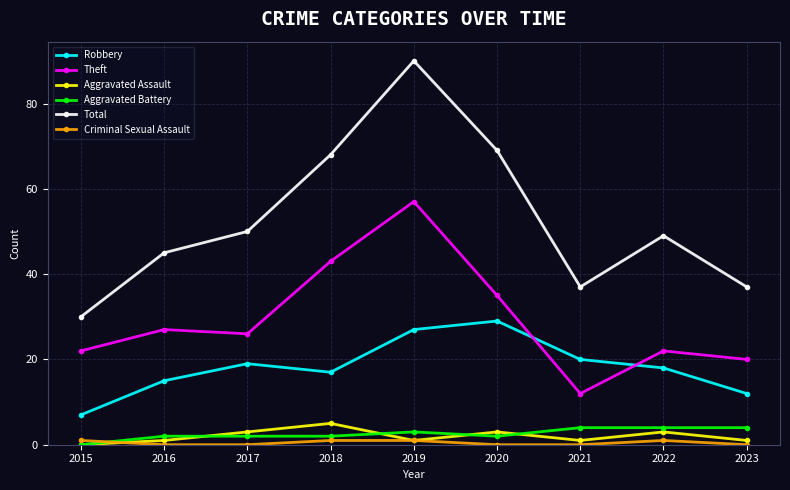

The Theft series shows 19 at 2020. True or false?

False